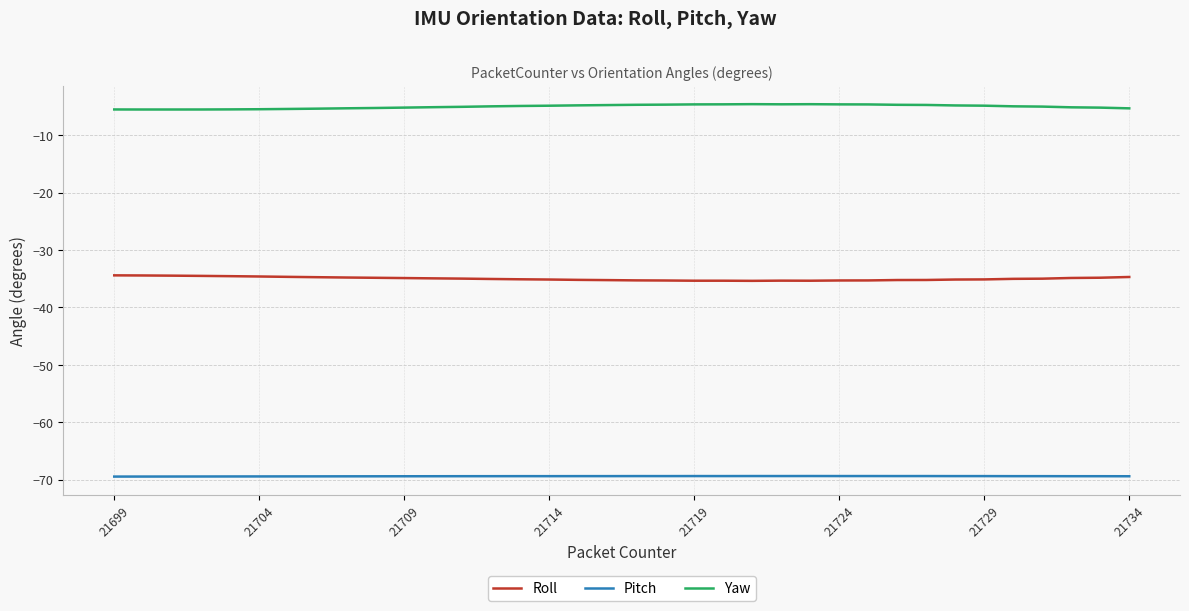

Rank the series by their maximum value, from highest to lowest.

Yaw, Roll, Pitch